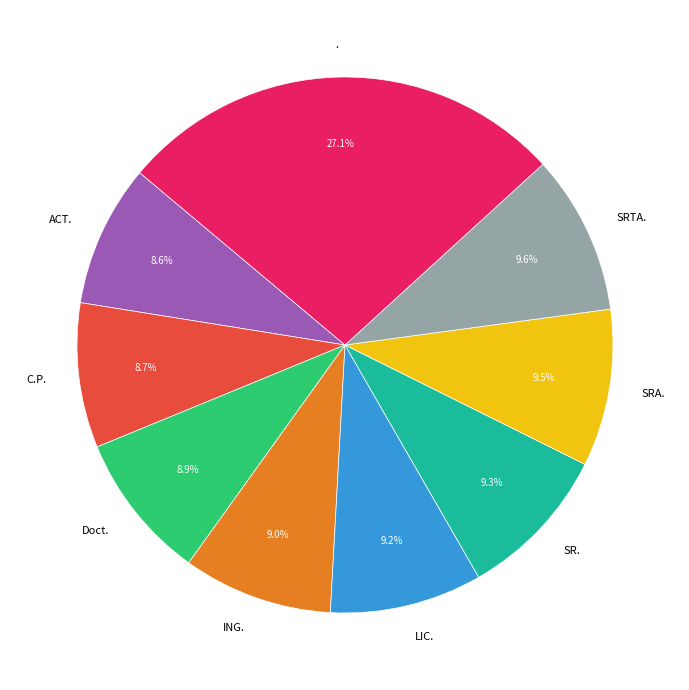

Which has a higher value, SRA. or C.P.?

SRA.